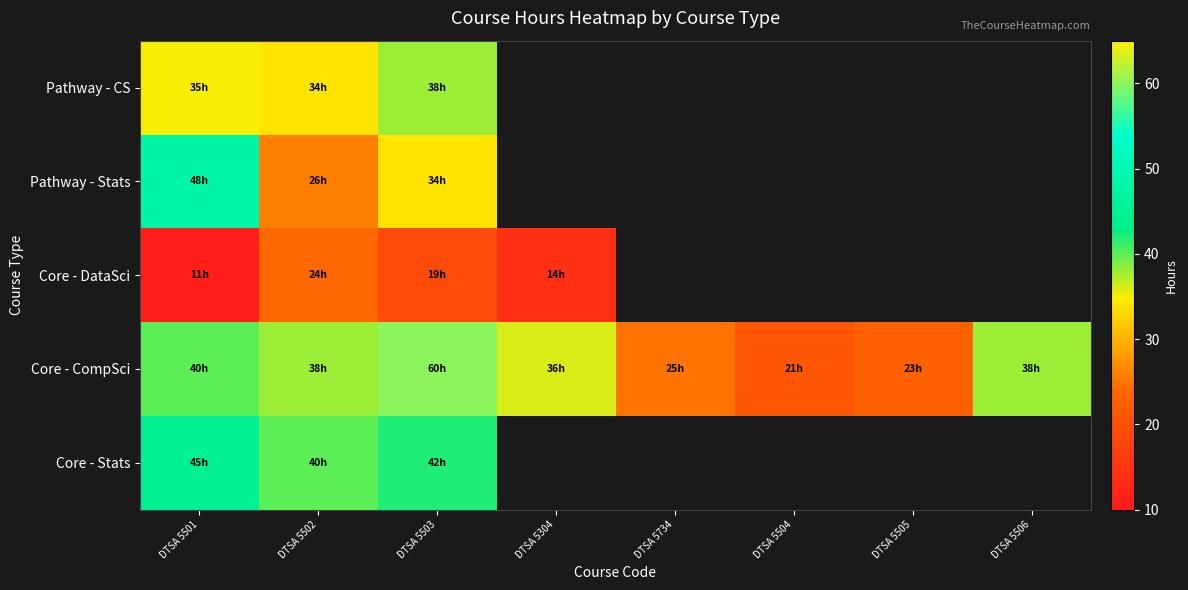

What is the highest value of the Core - DataSci series?

24.0